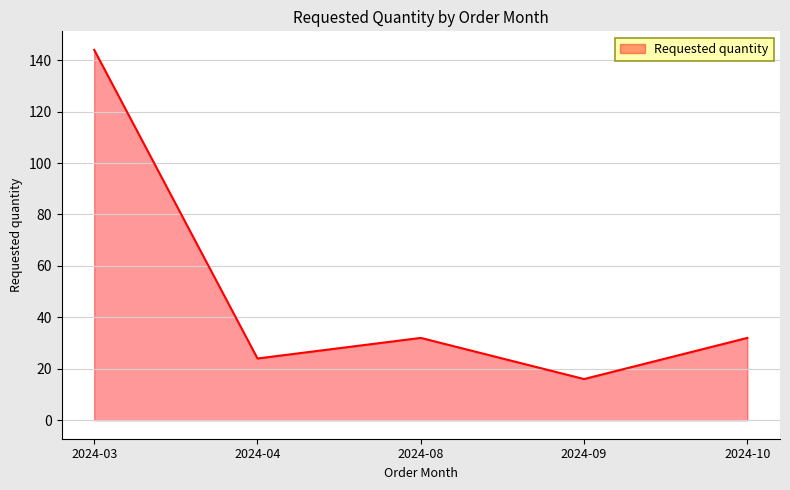

How many distinct data groups are displayed?

1